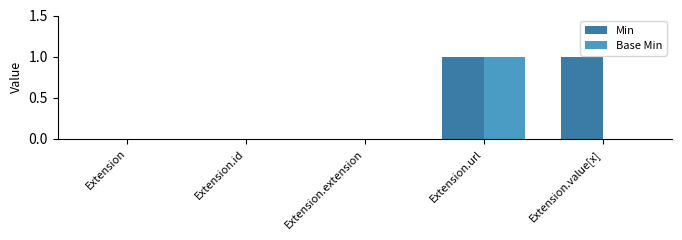

At which category is the sum across all series the highest?

Extension.url